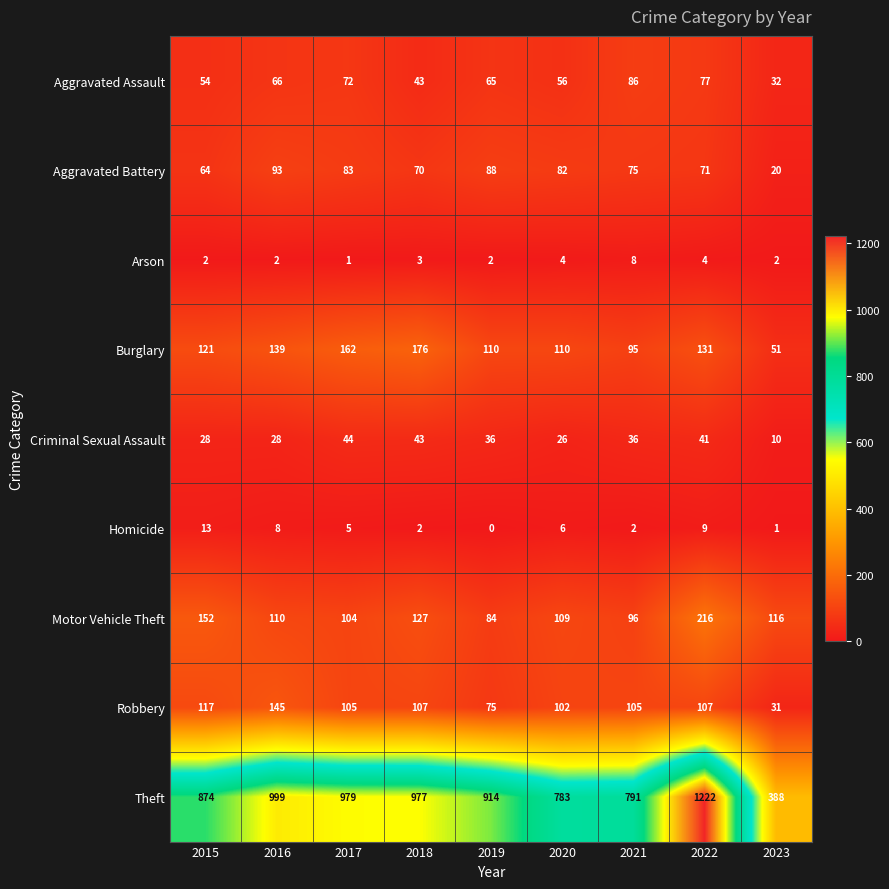

What is the total value across all series at 2023?

651